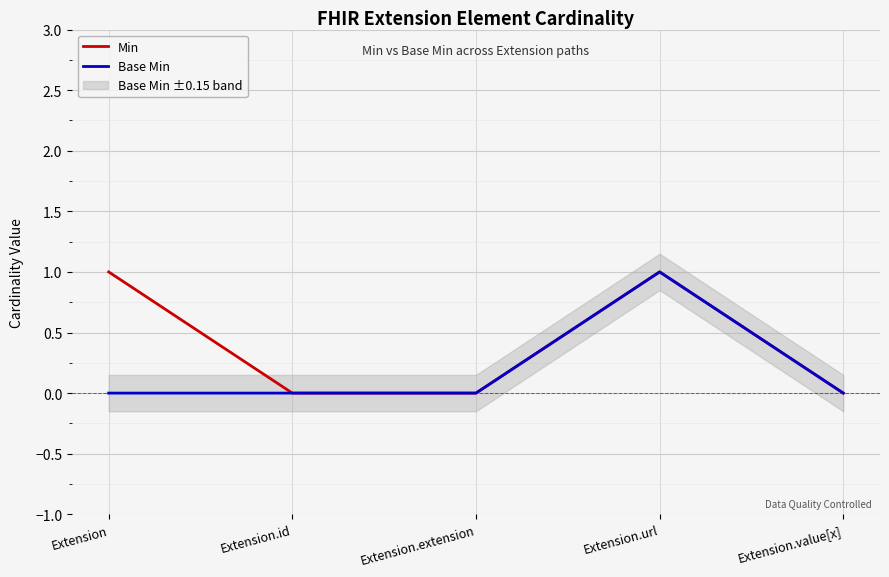

How many data points in Min are above 0?

2